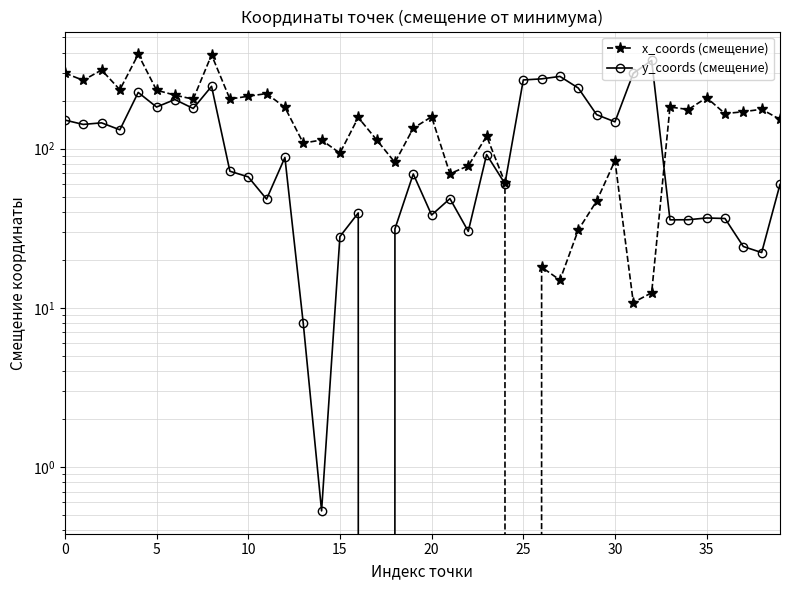

What is the value of the x_coords (смещение) point at the 6th from the left?

233.1